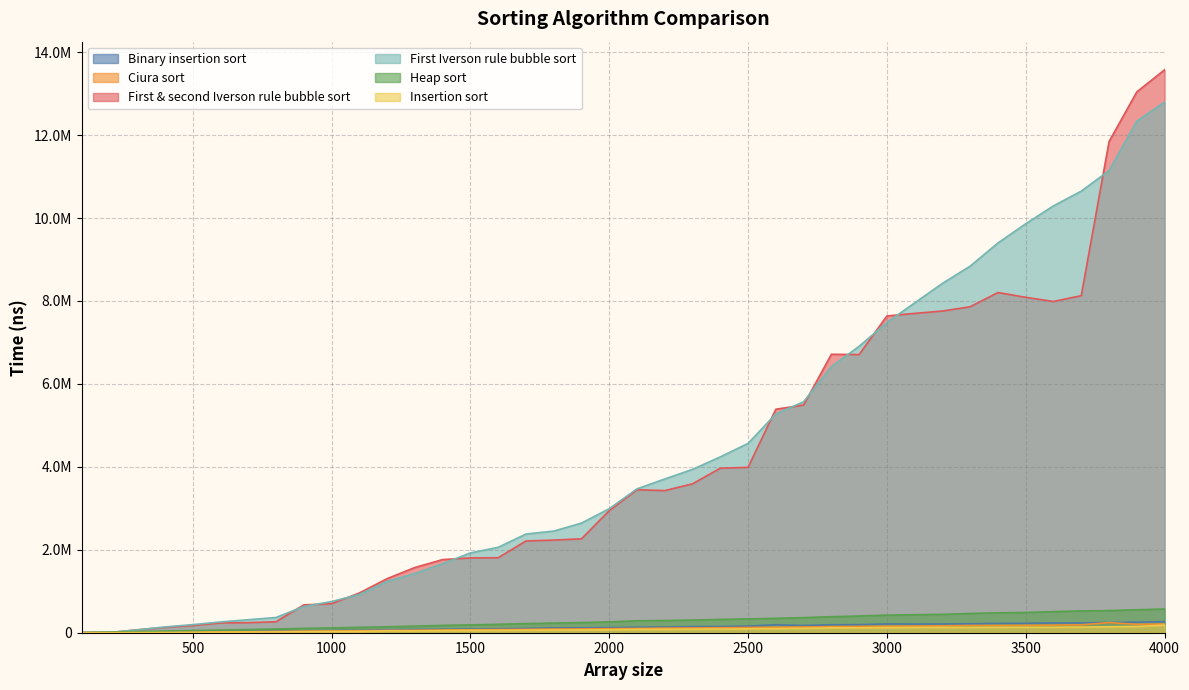

Between 2300 and 2900, which series saw the biggest shift?

First & second Iverson rule bubble sort